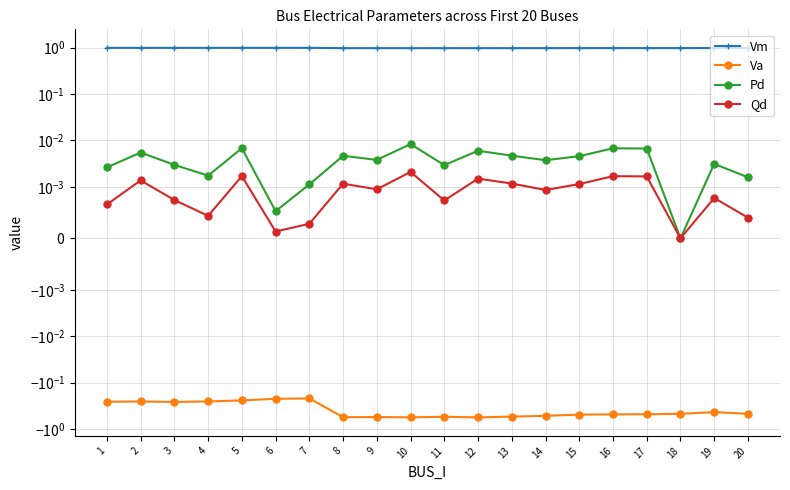

How many data points does each series have?

20